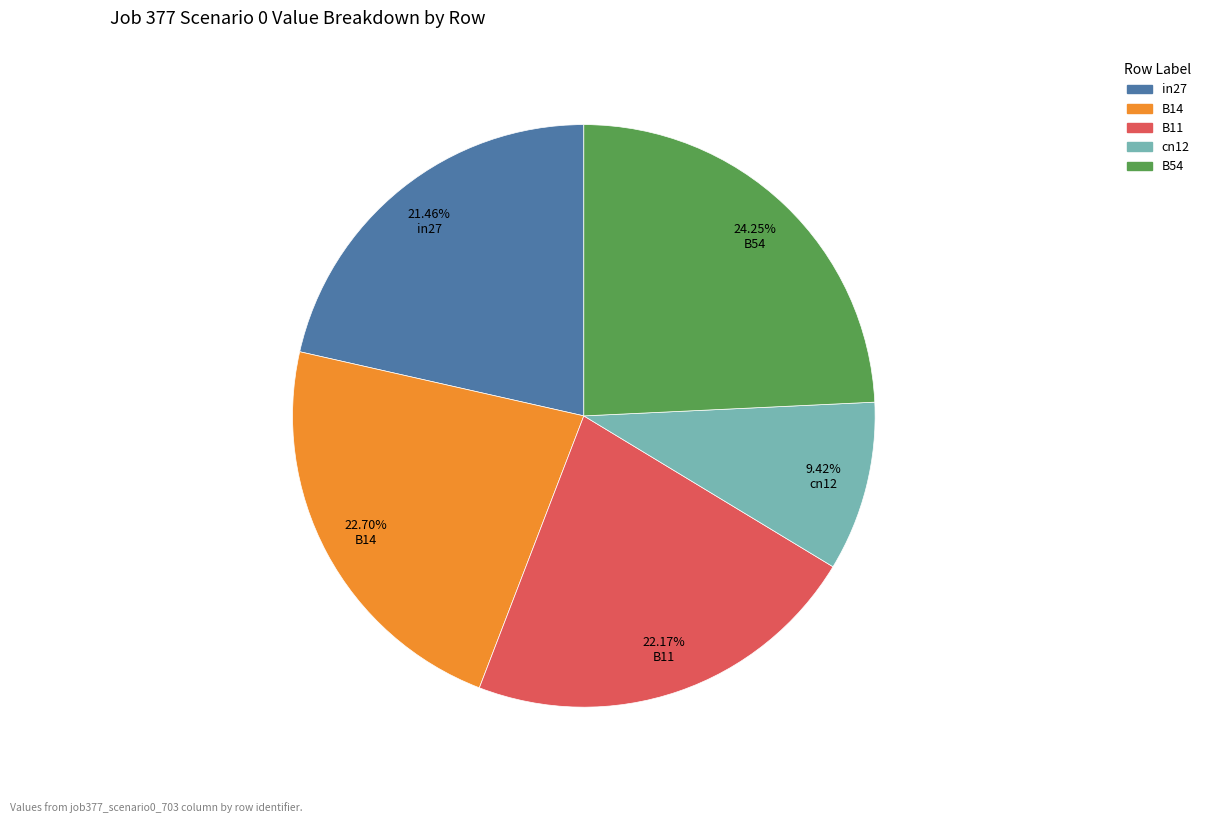

Is there a majority slice in this chart?

No